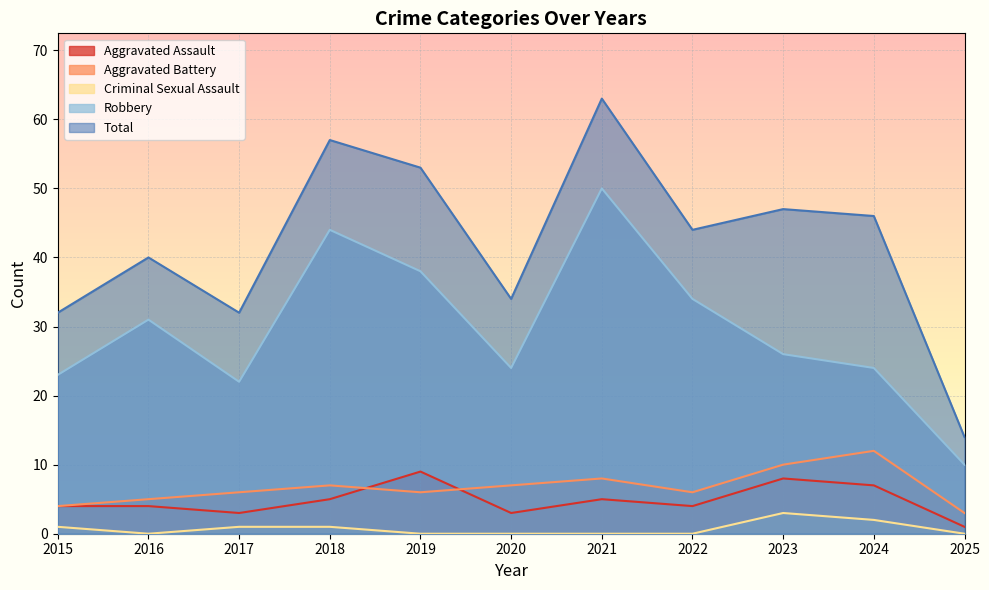

What is the difference between the maximum and minimum values in the Aggravated Assault series?

8